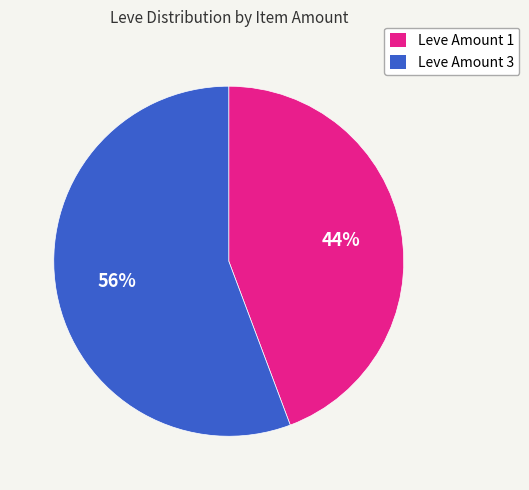

Is the sum of Leve Amount 3 and Leve Amount 1 greater than half?

Yes